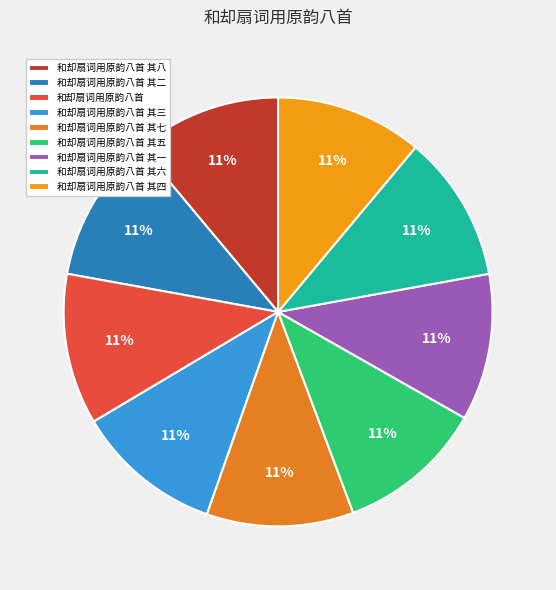

What is the total percentage of 和却扇词用原韵八首 其六 and 和却扇词用原韵八首 其五?

22.2%